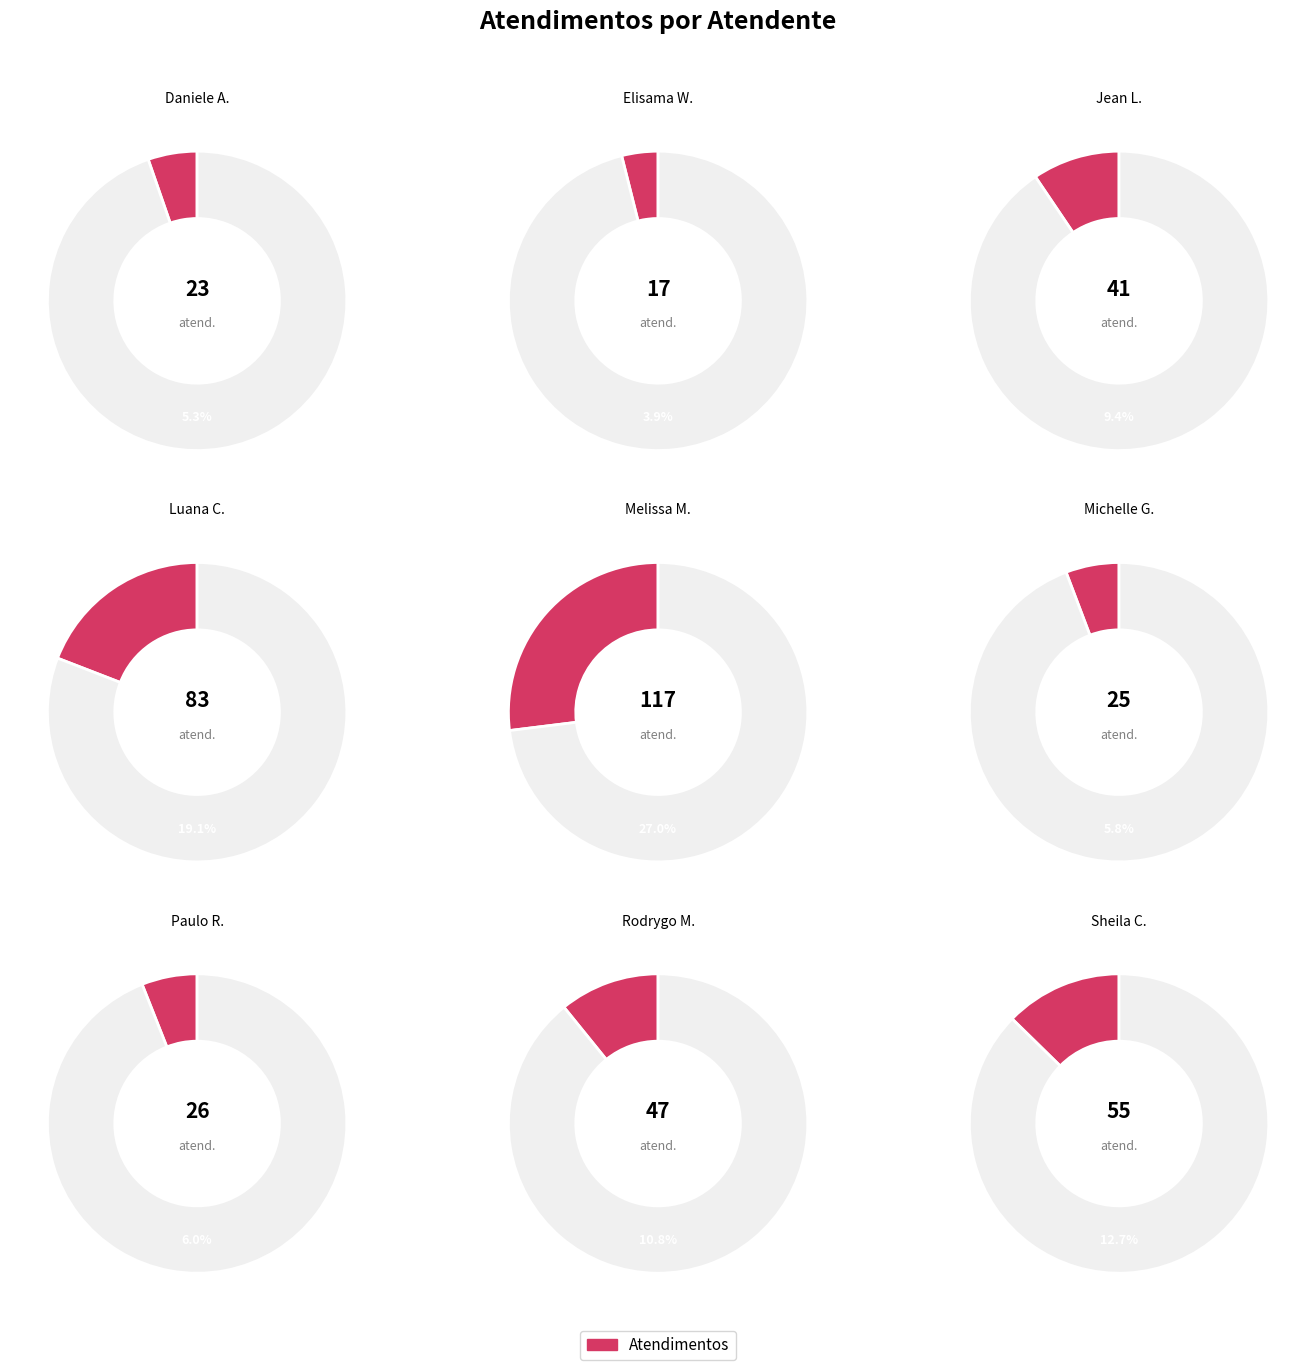

What percentage do Luana Cristine Sa dos Santos and Elisama Walter Machado together represent?

23.0%